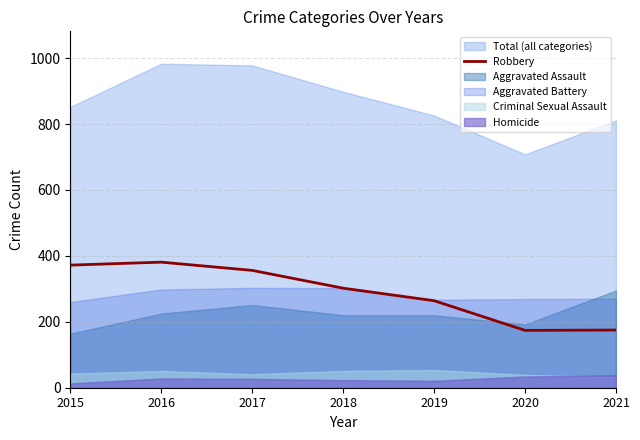

Is it true that Robbery equals 356 at 2017?

True